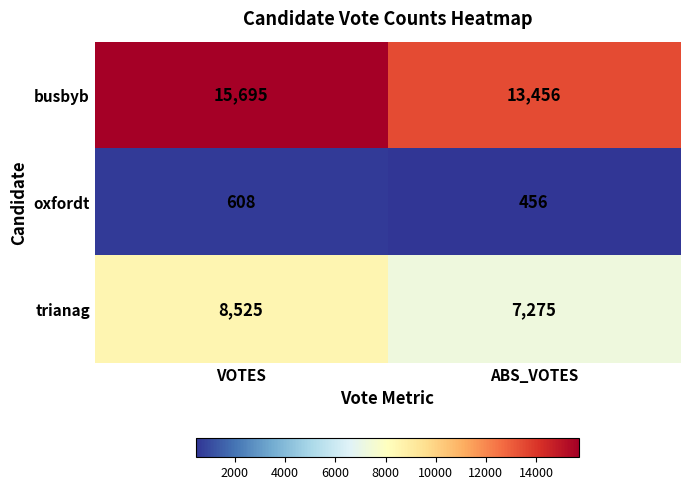

Reading left to right, extract all data points from this chart.

busbyb: 15695	13456
oxfordt: 608	456
trianag: 8525	7275